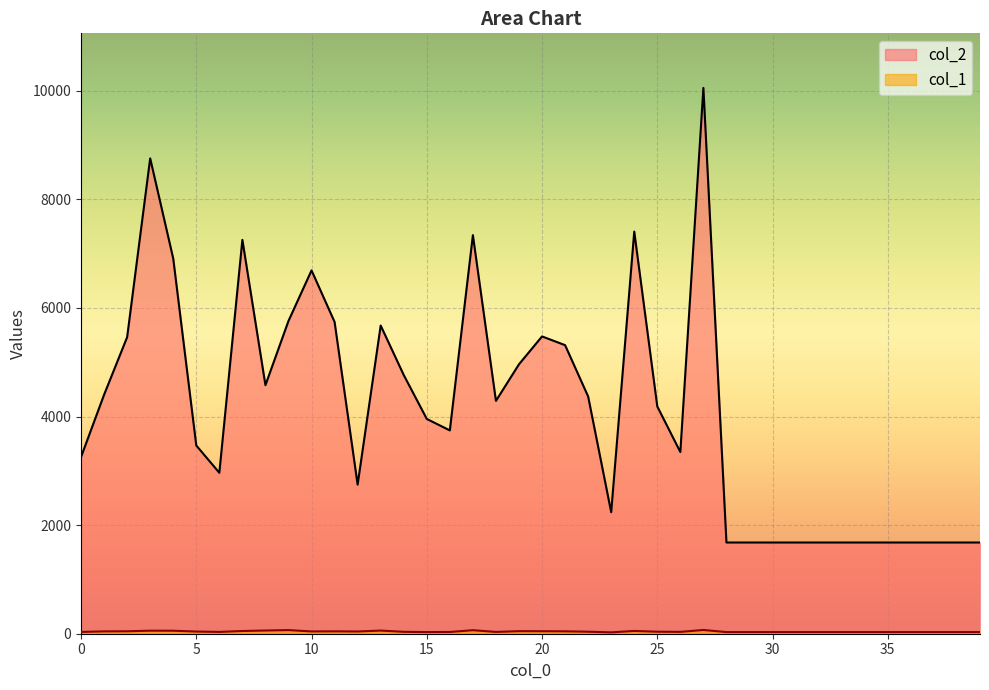

Which series has the largest total across all categories?

col_2